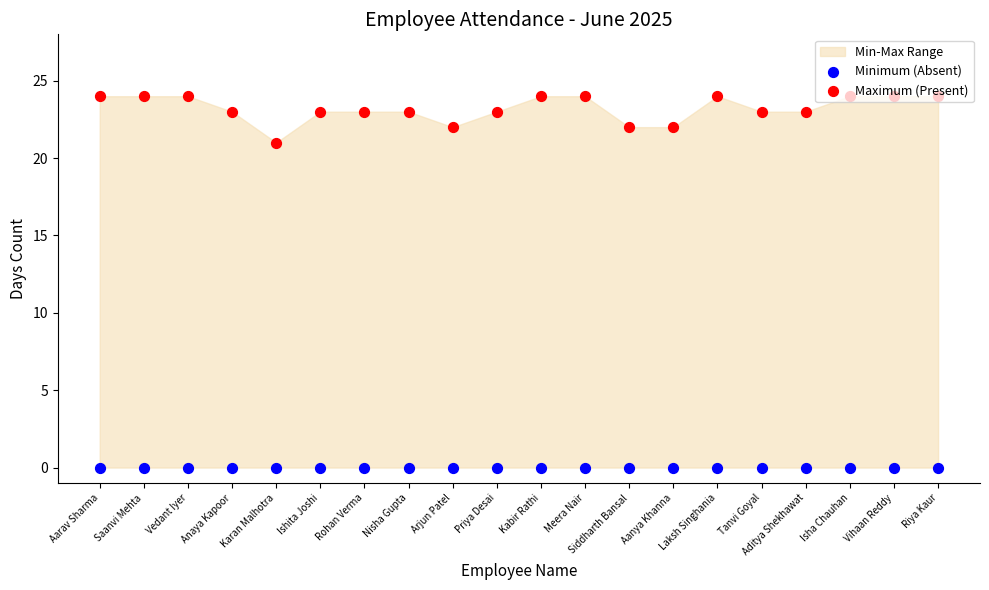

Which series contains the lowest Y value?

Minimum (Absent)